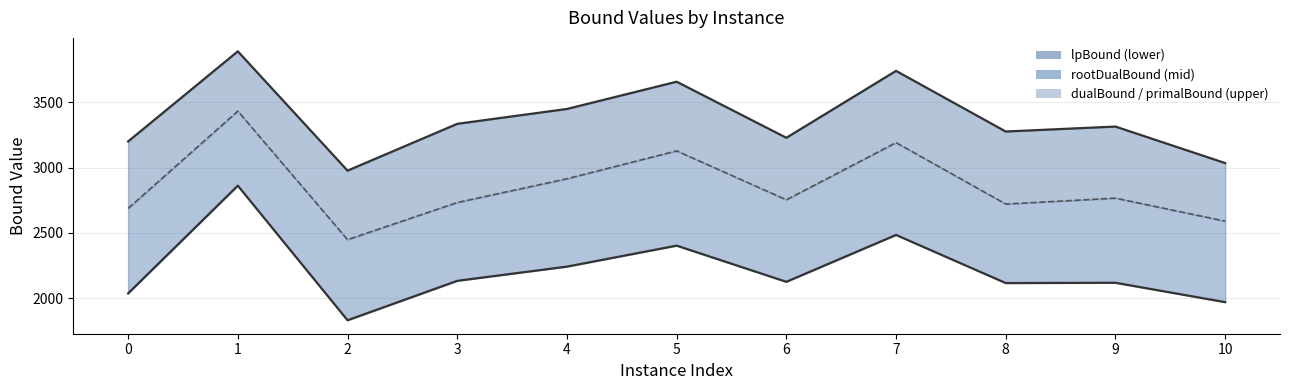

Reading left to right, what are all the values shown in this chart?

0=2687.2	1=3433.6	2=2447.7	3=2732.5	4=2914.6	5=3128.6	6=2753.2	7=3191.9	8=2720.6	9=2766.0	10=2589.4